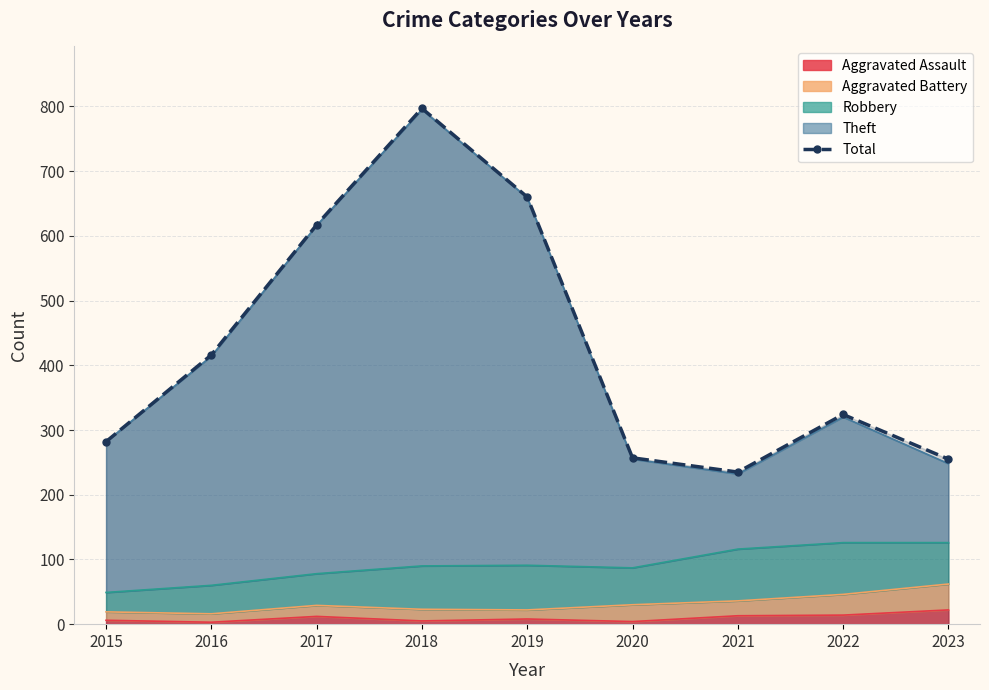

What is the ratio of the value at 2016 to the value at 2018?

0.5